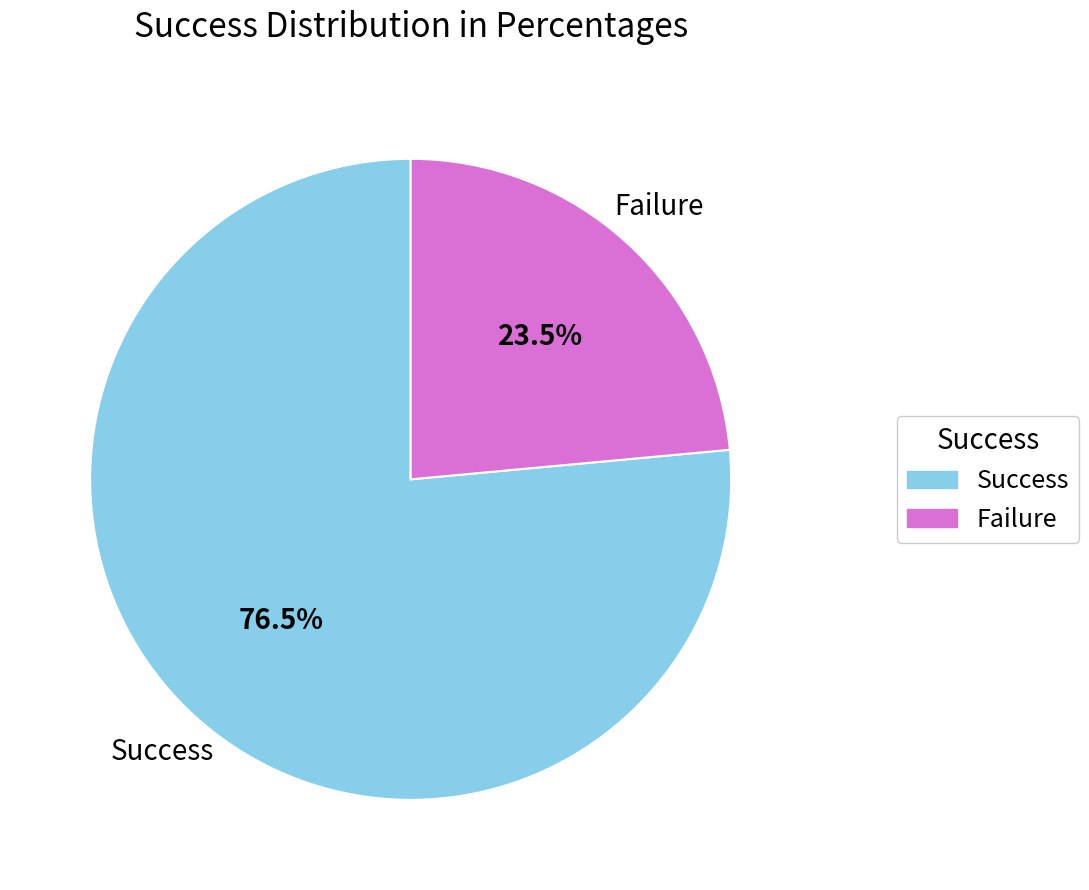

Is there a majority slice in this chart?

Yes